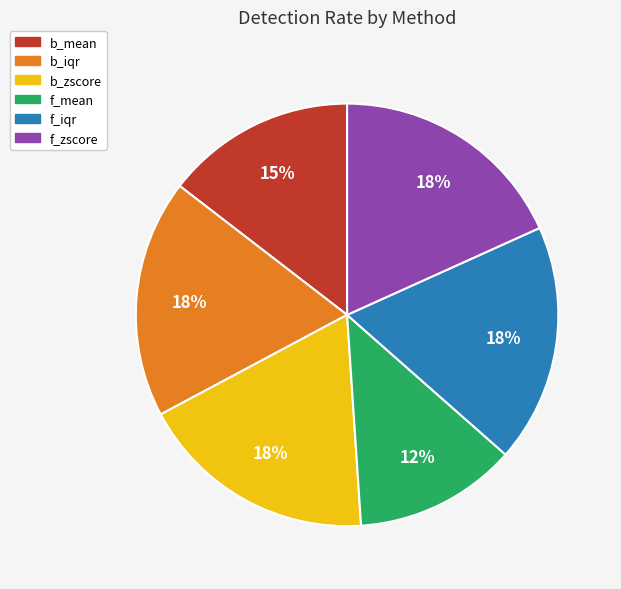

Is it true that b_mean is 15% of the pie?

True